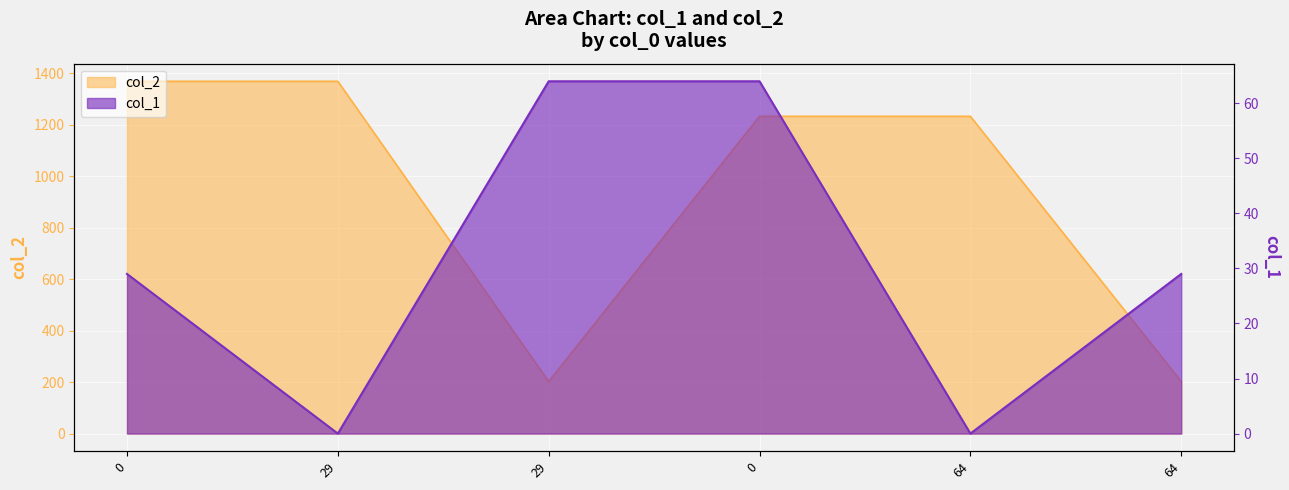

How many interior local valleys does the col_1 series have?

2